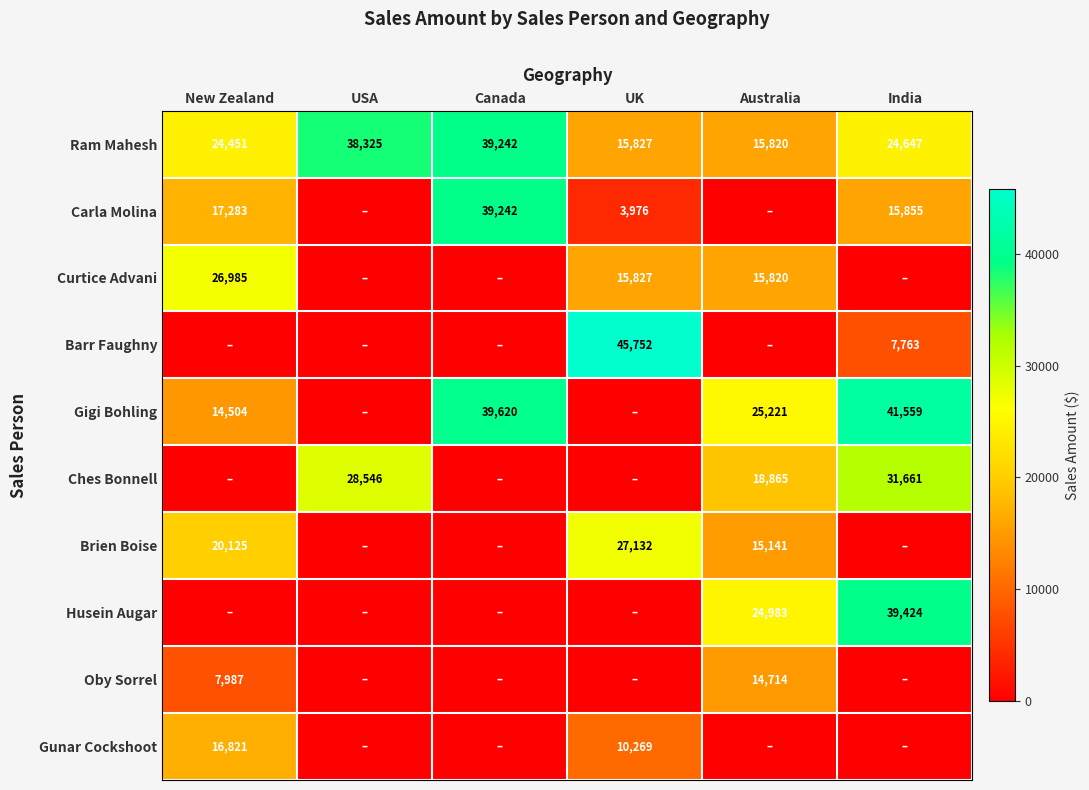

True or false: Barr Faughny has a value of 14917 at UK.

False